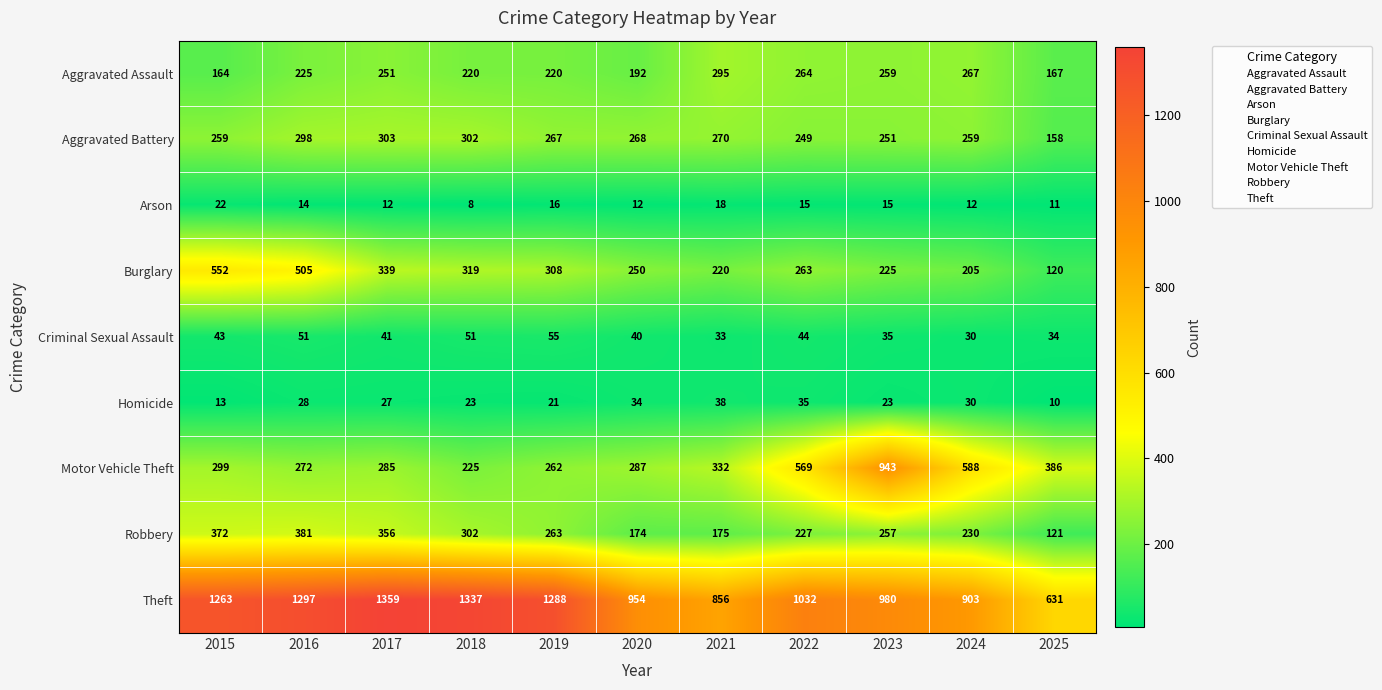

How many categories are shown in the chart?

11